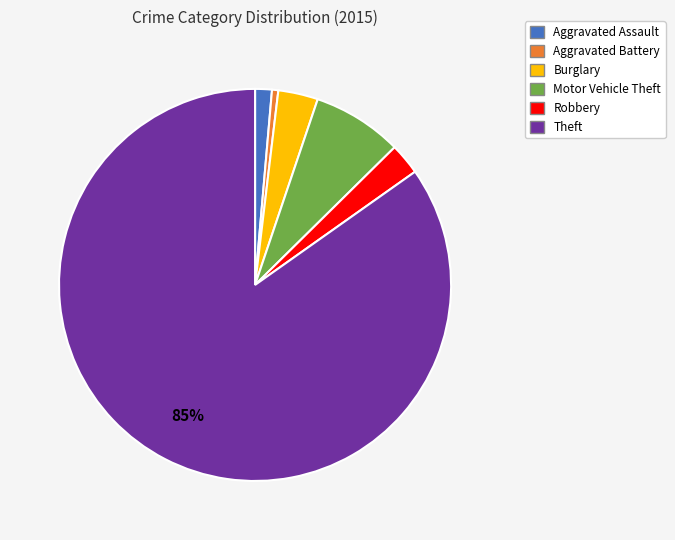

Is it true that Burglary is 3% of the pie?

True